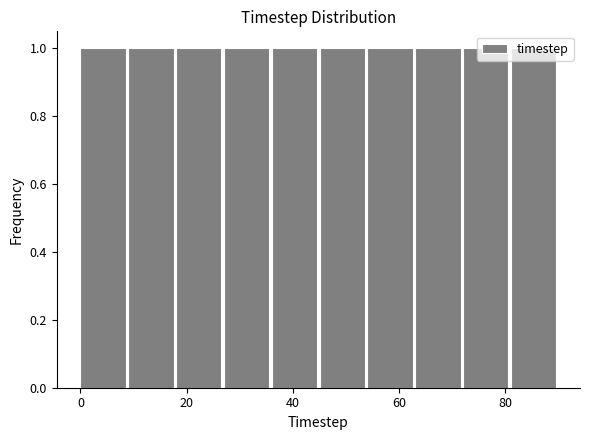

Reading left to right, transcribe this chart: for each bar, give the range it covers on the x-axis and its height. Neither the bar edges nor the heights are printed on the chart, so give them approximately, as read against the axes.

0 to 9: 1
9 to 18: 1
18 to 27: 1
27 to 36: 1
36 to 45: 1
45 to 54: 1
54 to 63: 1
63 to 72: 1
72 to 81: 1
81 to 90: 1